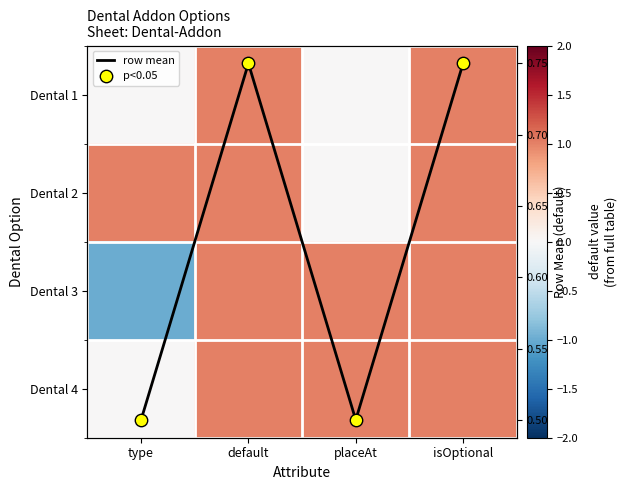

At which label is Dental 1 closest to 0?

type